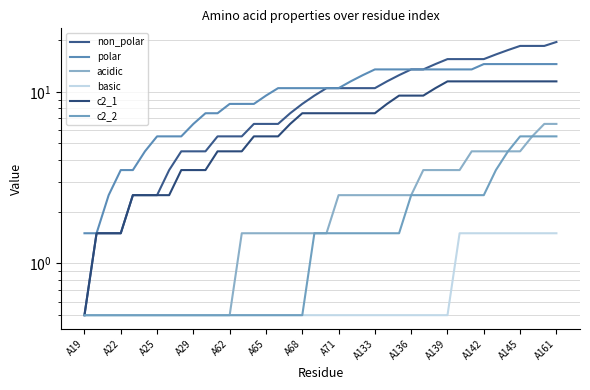

What is the value of the basic point at the 19th from the left?

0.5